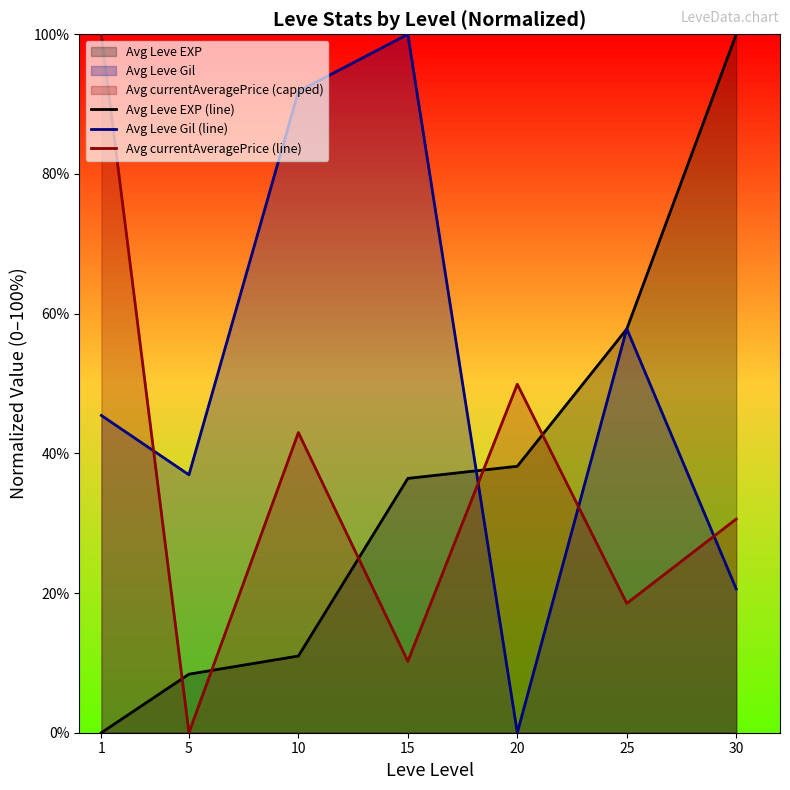

What is the spread (max minus min) of values at 15?

89.8